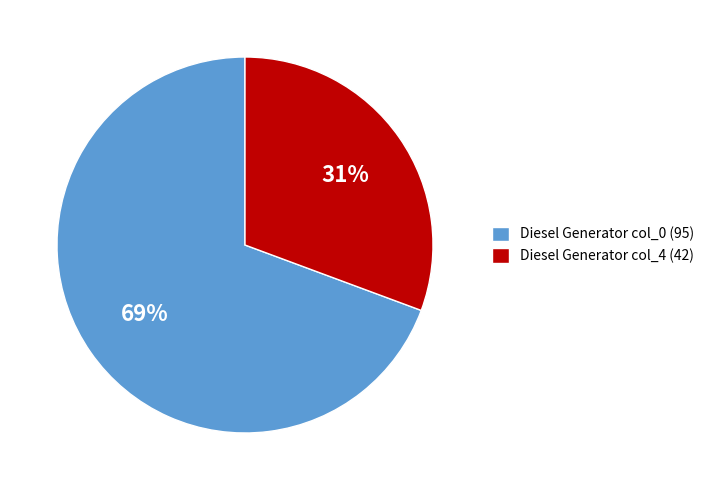

What is the ratio of the value at Diesel Generator col_4 (42) to the value at Diesel Generator col_0 (95)?

0.4